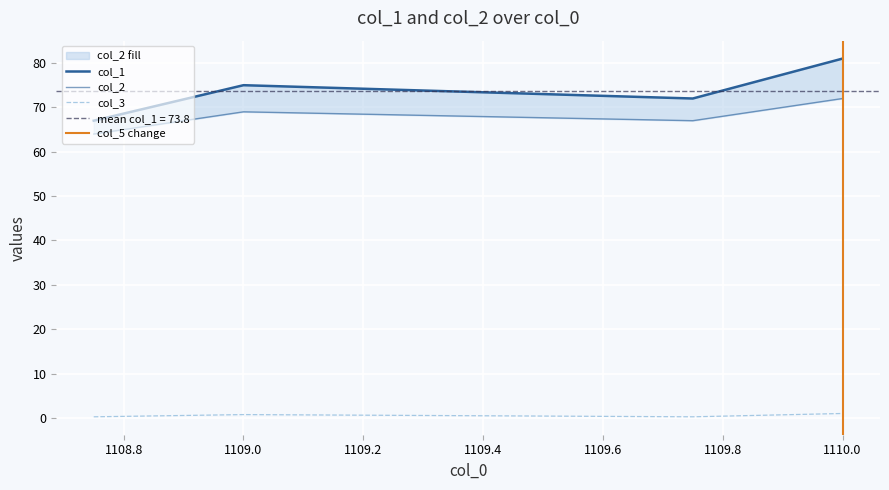

True or false: col_3 and col_2 intersect in this chart.

False